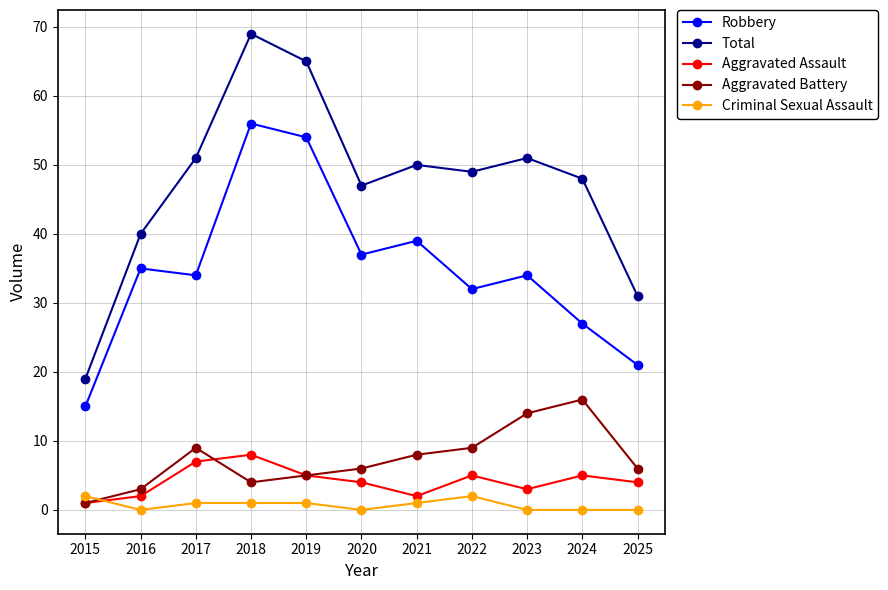

What is the spread (max minus min) of values at 2023?

51